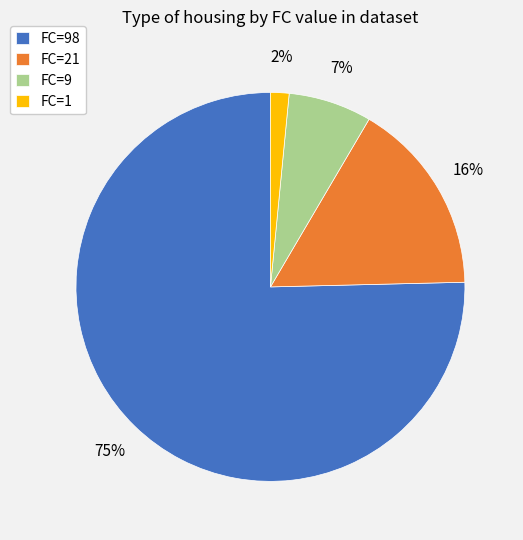

How many slices are in this pie chart?

4